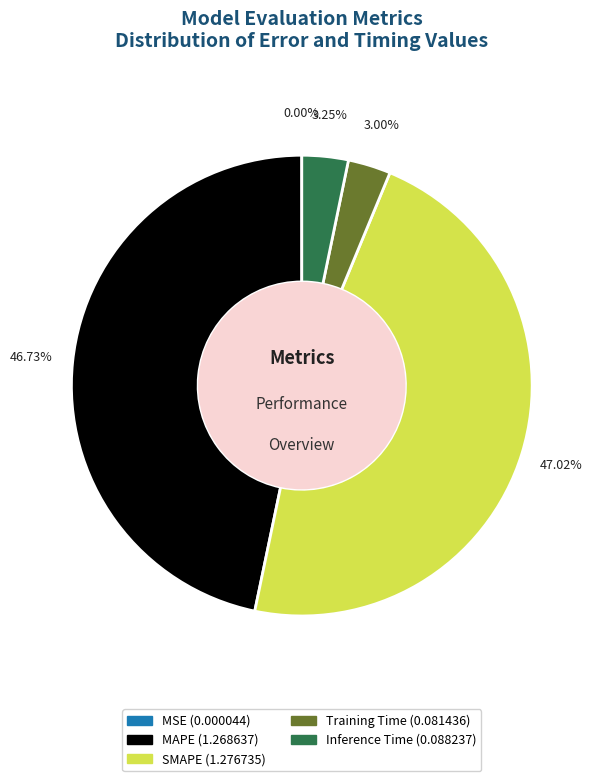

To the nearest percent, what is the average slice percentage?

20%